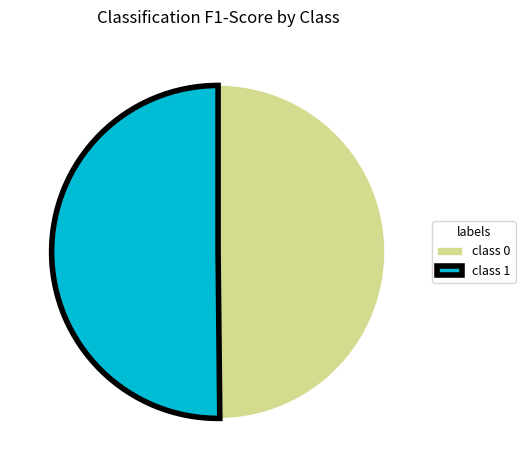

Combined, do class 0 and class 1 account for over 50%?

Yes